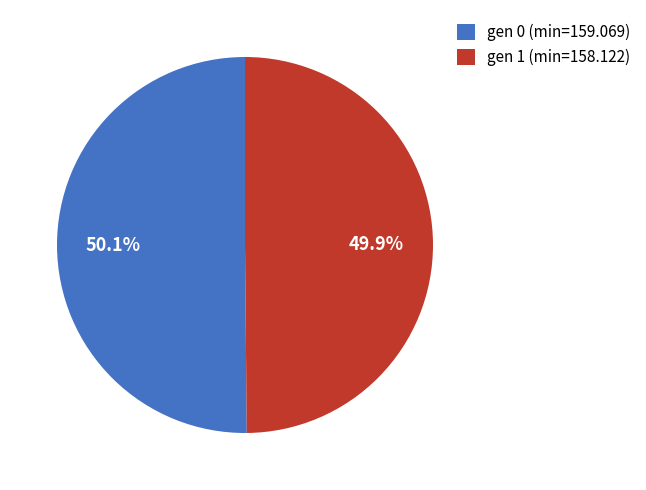

How many slices are in this pie chart?

2